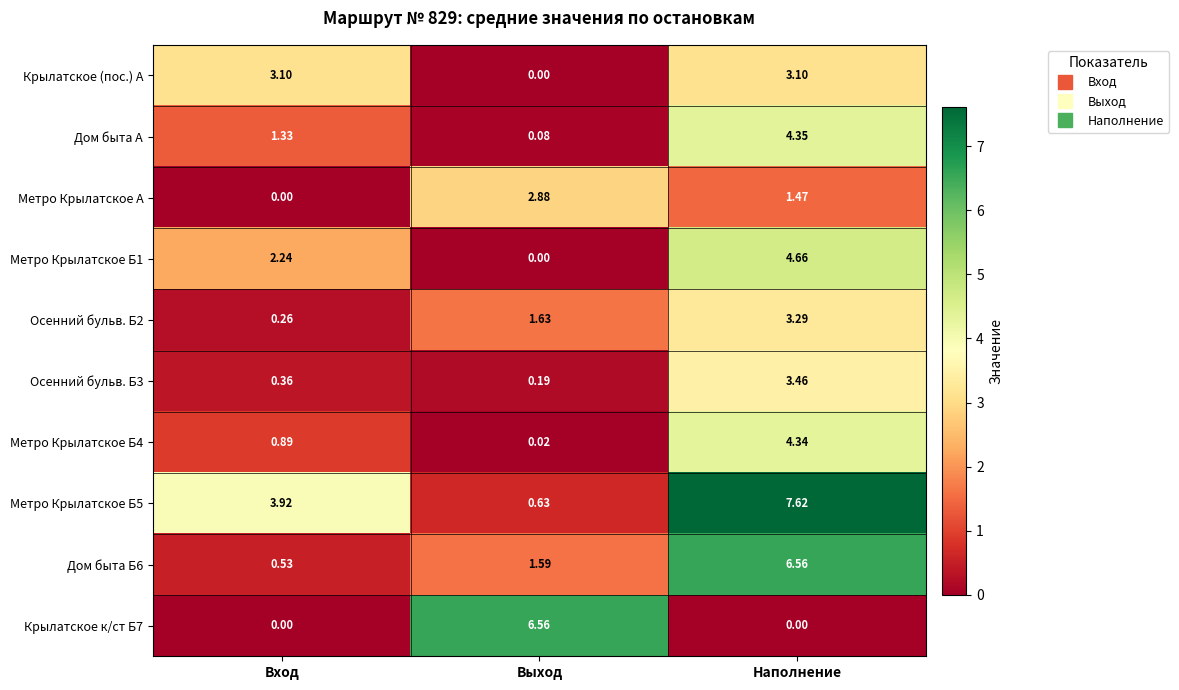

Where does the Дом быта Б6 series first go above 1?

Выход